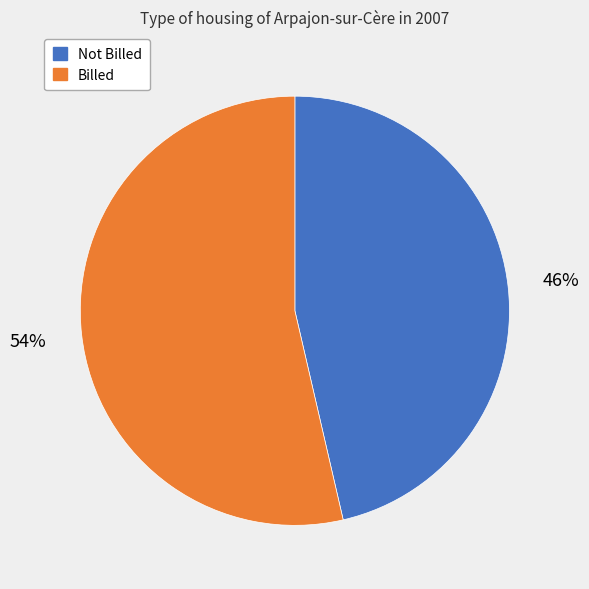

Does any single category account for the majority?

Yes